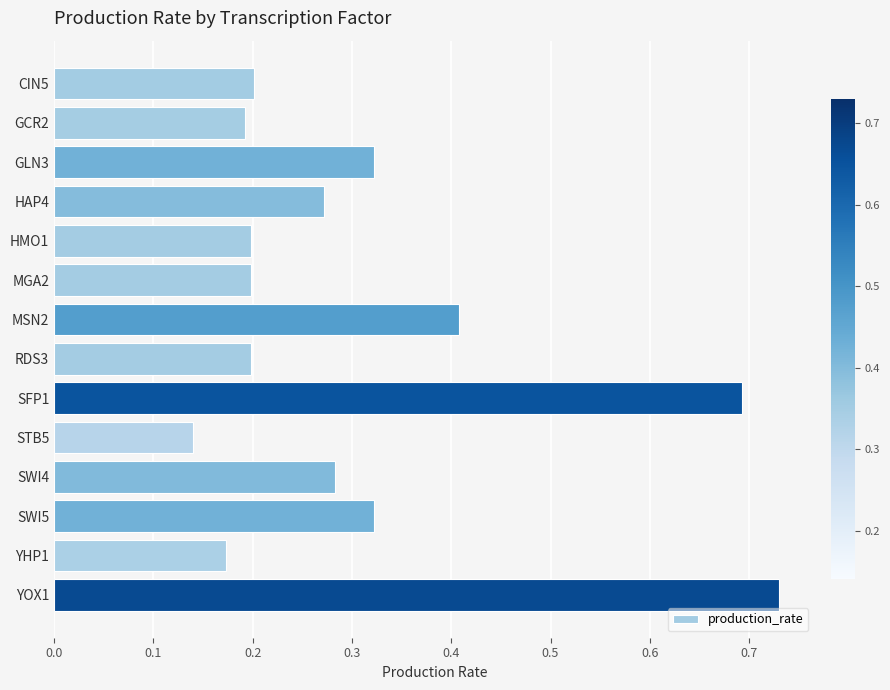

What is the sum of all values?

4.3